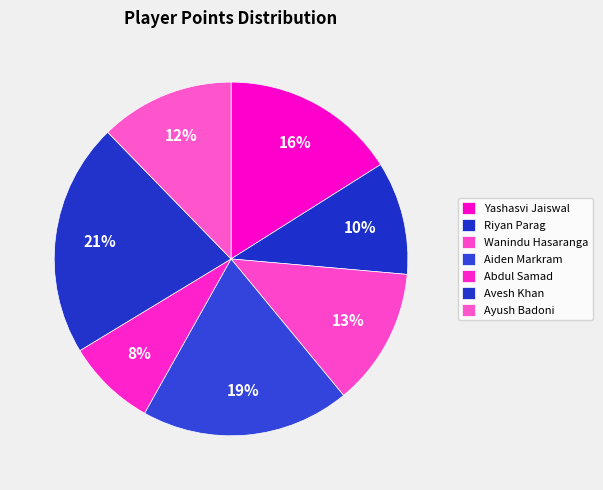

What percentage is NOT represented by Ayush Badoni?

87.7%